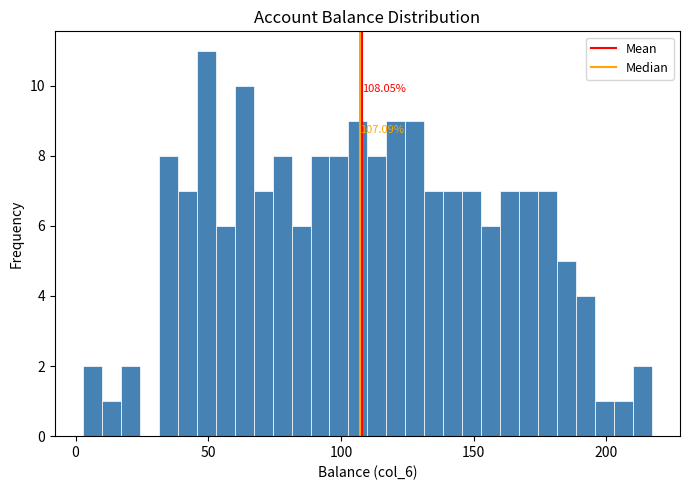

Read against the x-axis, roughly where is the centre of the tallest bar?

50